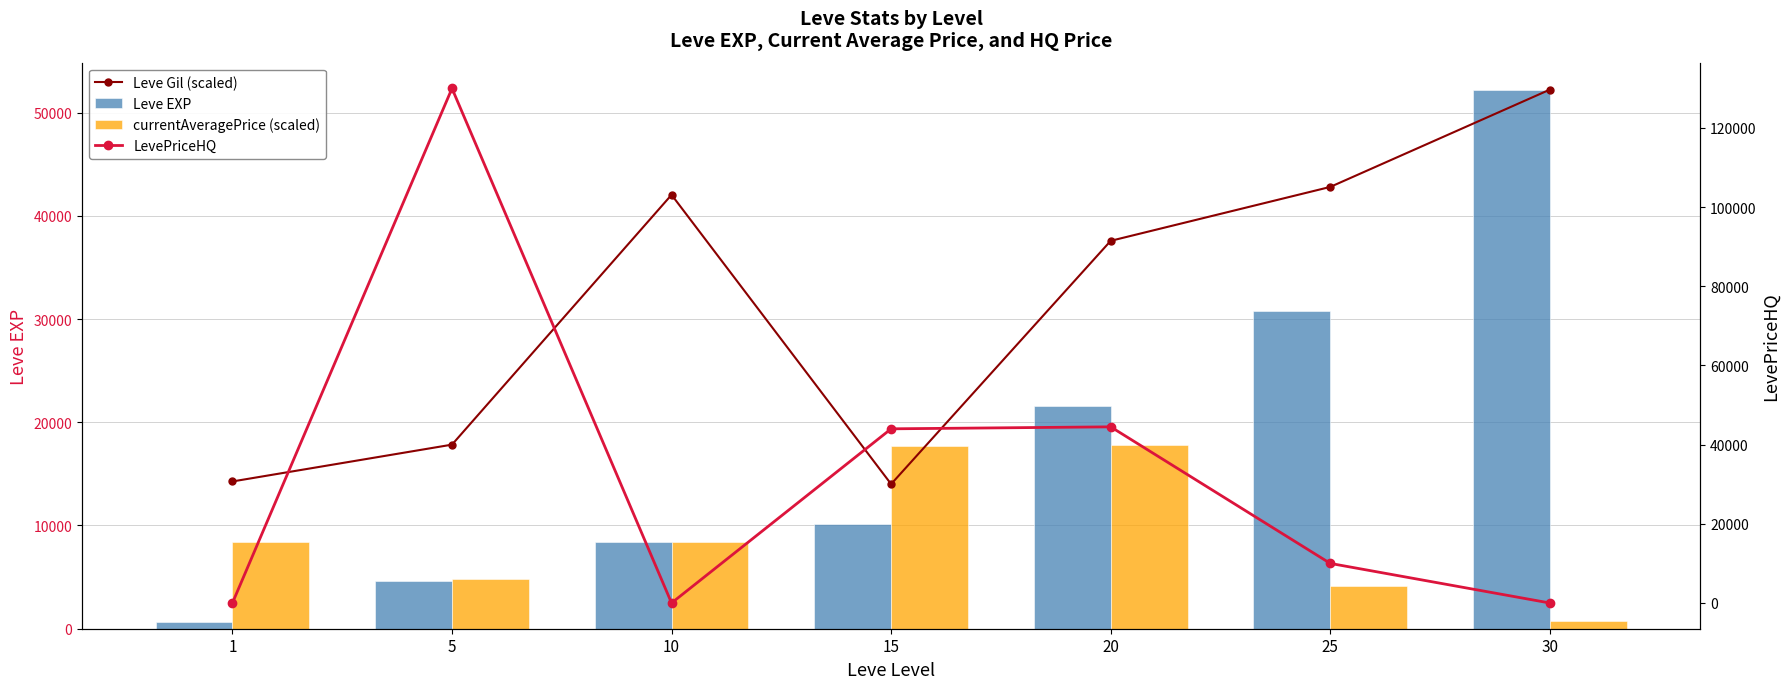

Does the chart contain stacked bars?

No